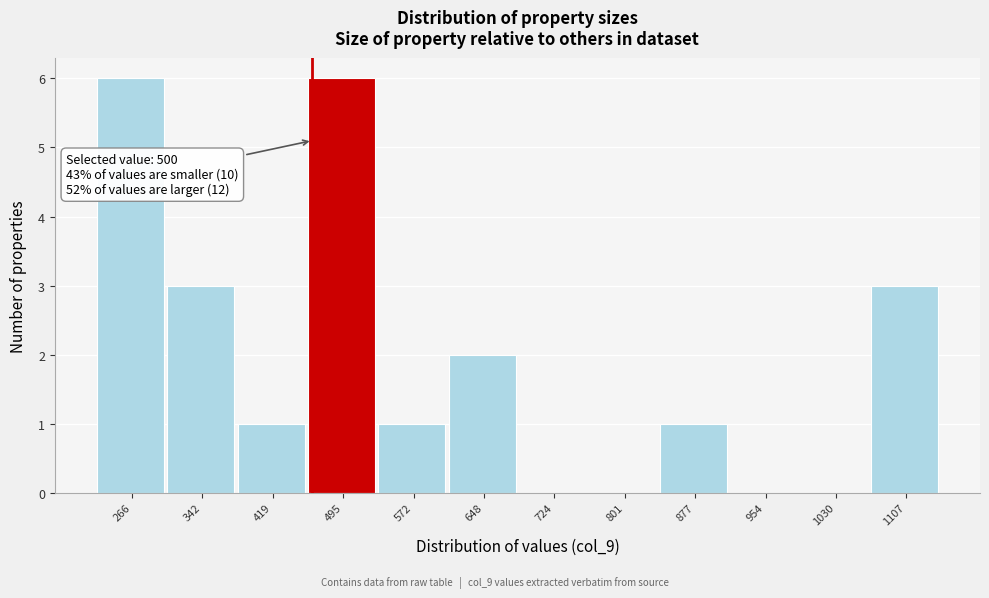

Reading left to right, extract all data points from this chart.

266=6	342=3	419=1	495=6	572=1	648=2	724=0	801=0	877=1	954=0	1030=0	1107=3